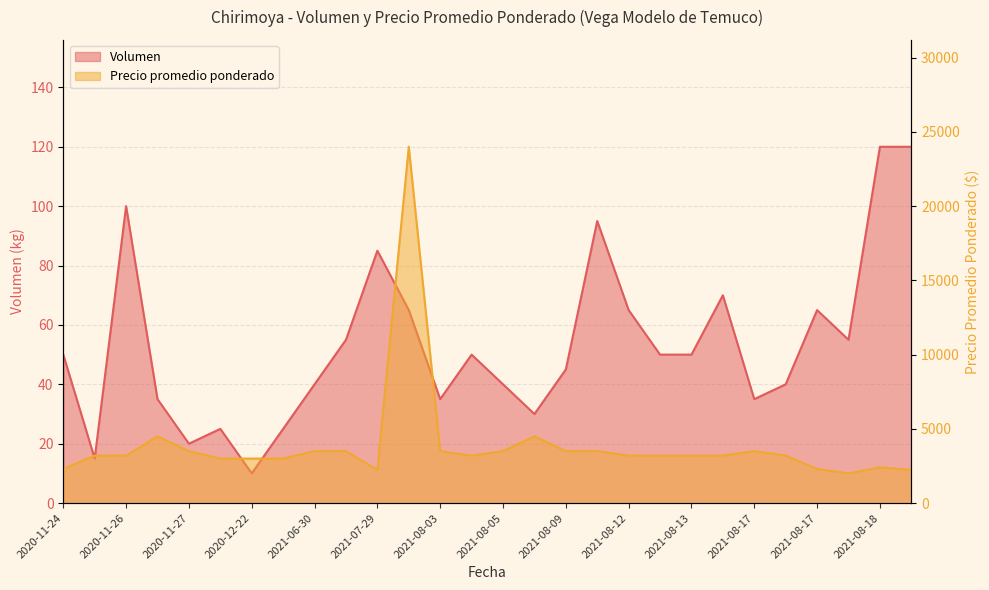

Which has a higher value, 2020-11-27 or 2021-08-17?

2021-08-17